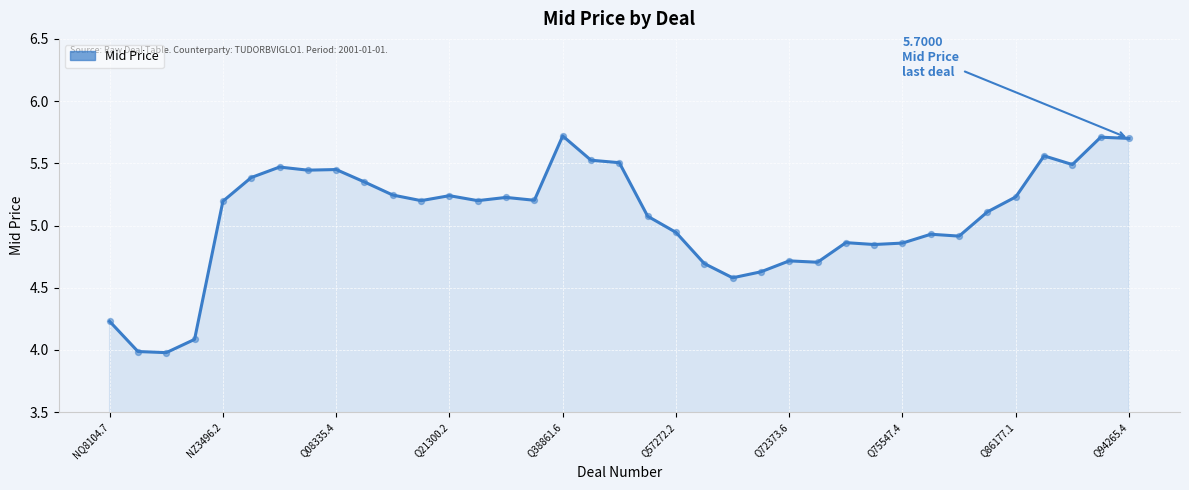

What is the change in value from Q38861.6 to Q86177.1?

-0.5